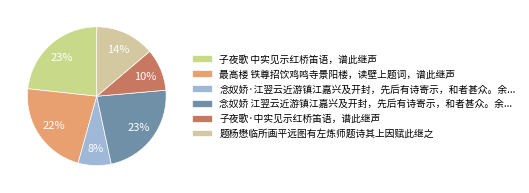

What percentage is the 子夜歌 中实见示红桥笛语，谱此继声 slice, to the nearest percent?

23%